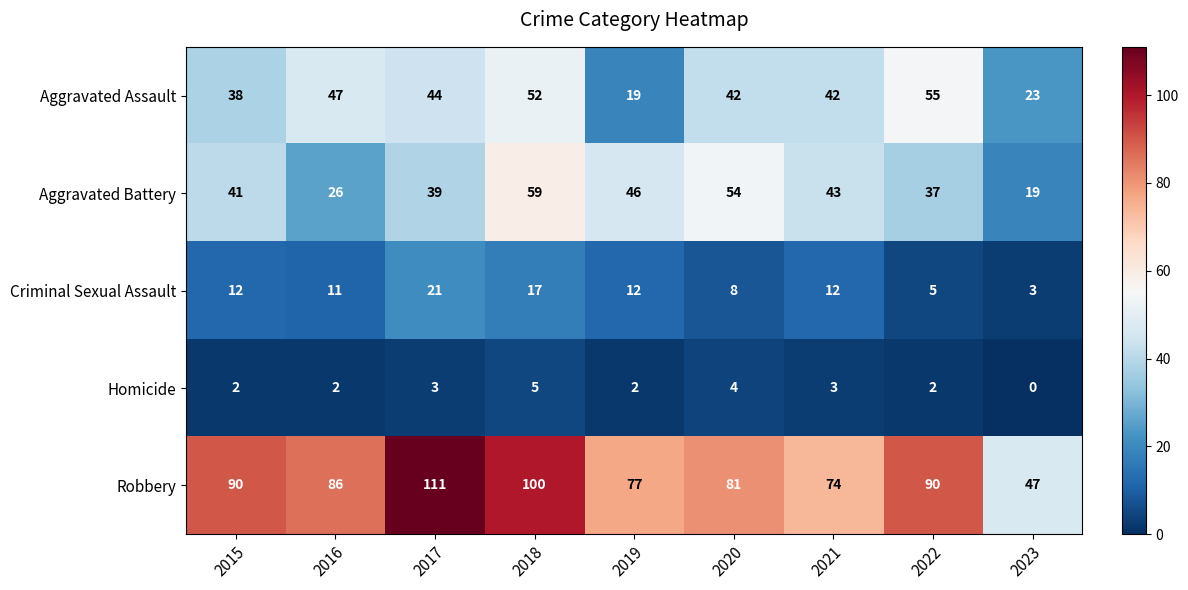

Which series has the largest range (max minus min)?

Robbery